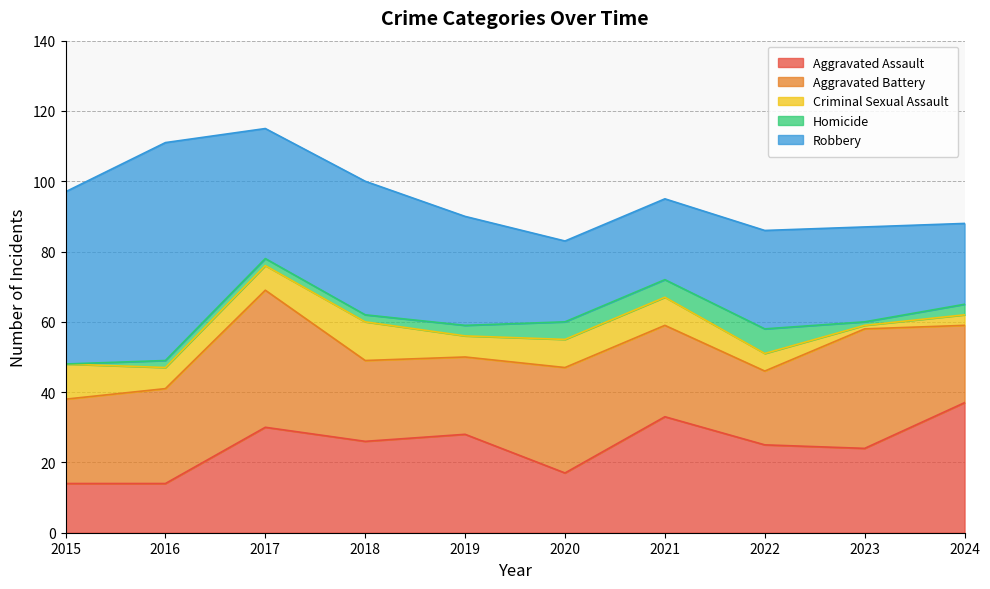

Which has a higher value, 2023 or 2022?

2022